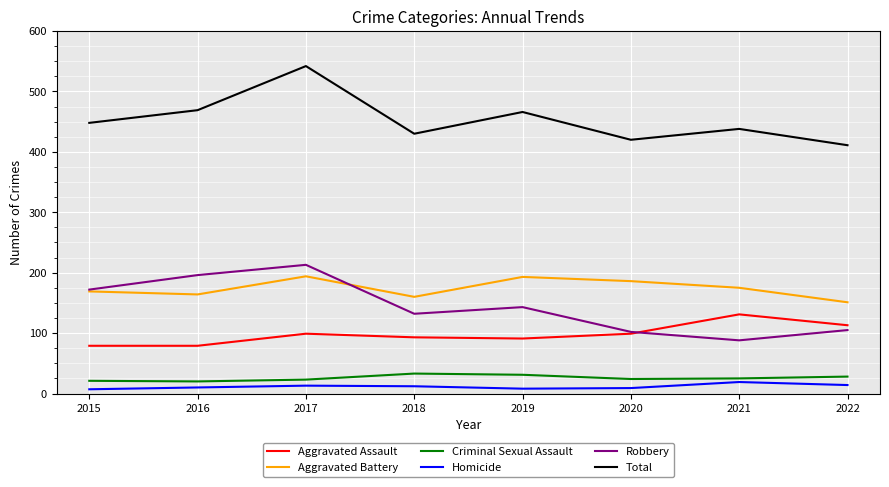

Where is the first local maximum for Aggravated Battery?

2017